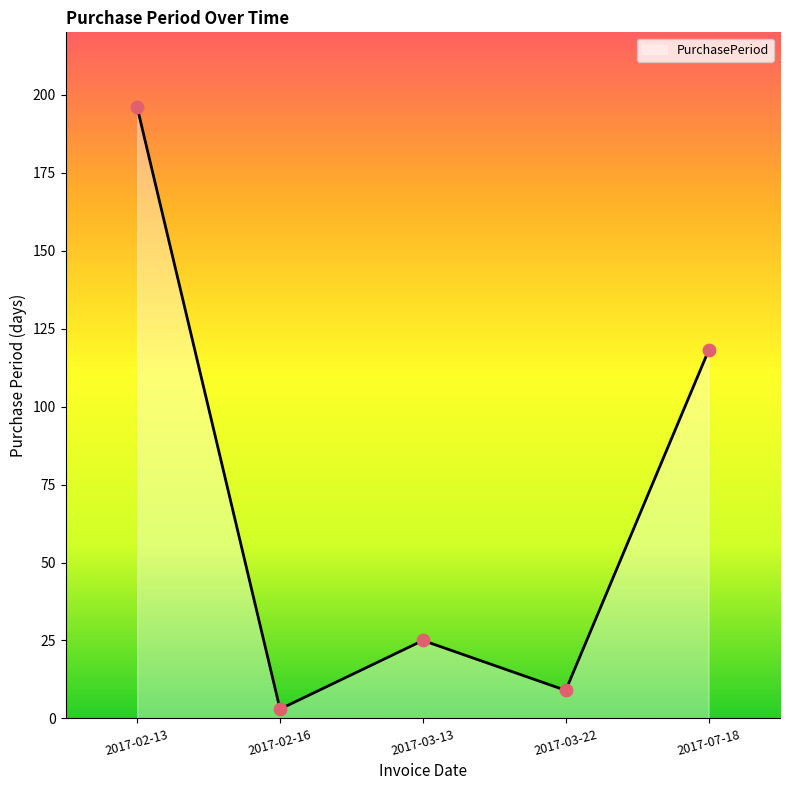

What is the change in value from 2017-02-16 to 2017-03-22?

+6